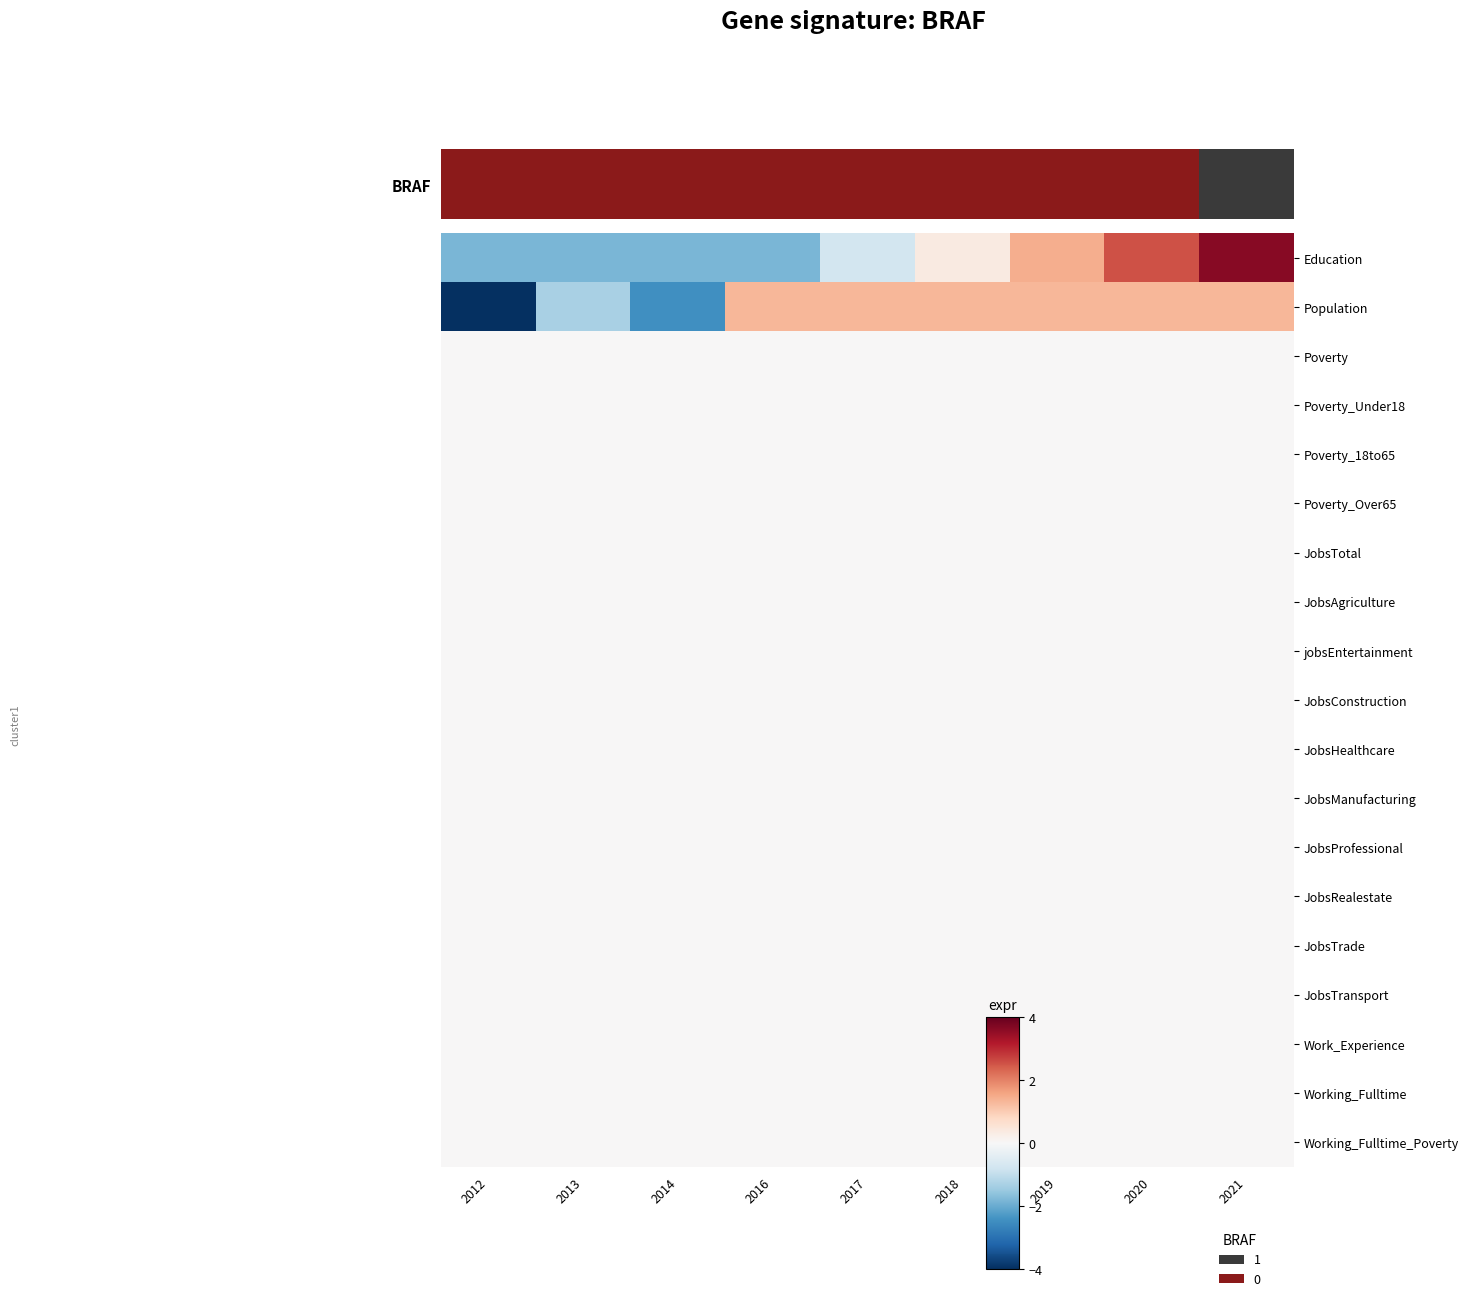

What is the spread (max minus min) of values at 2019?

1.5